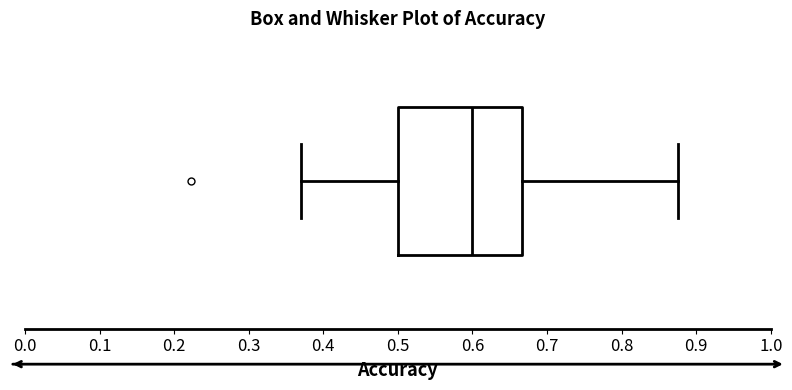

Read this box plot against the x-axis: the position of the median line, the range covered by the box, and the ends of both whiskers. The values are not printed on the chart, so give them approximately, as read against the axis.

median 0.60, box 0.50 to 0.67, whiskers 0.37 to 0.88